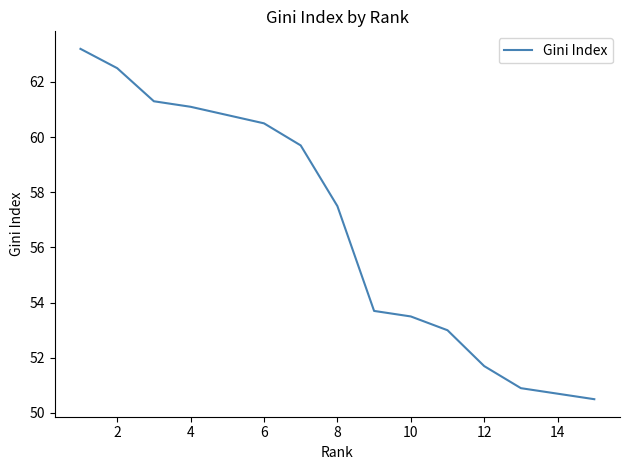

What is the maximum value shown in the chart?

63.2